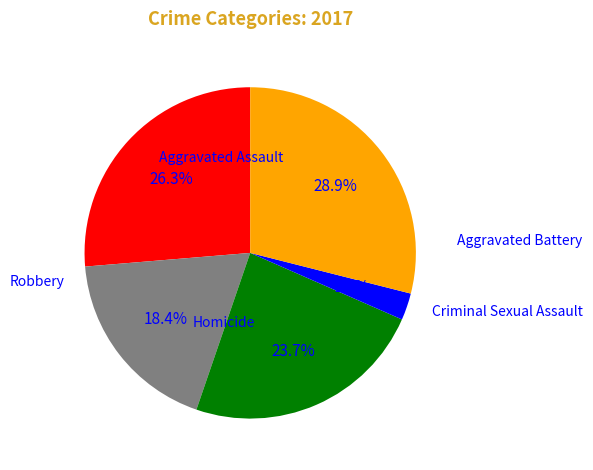

To the nearest percent, what percentage of the pie is Aggravated Assault?

26%